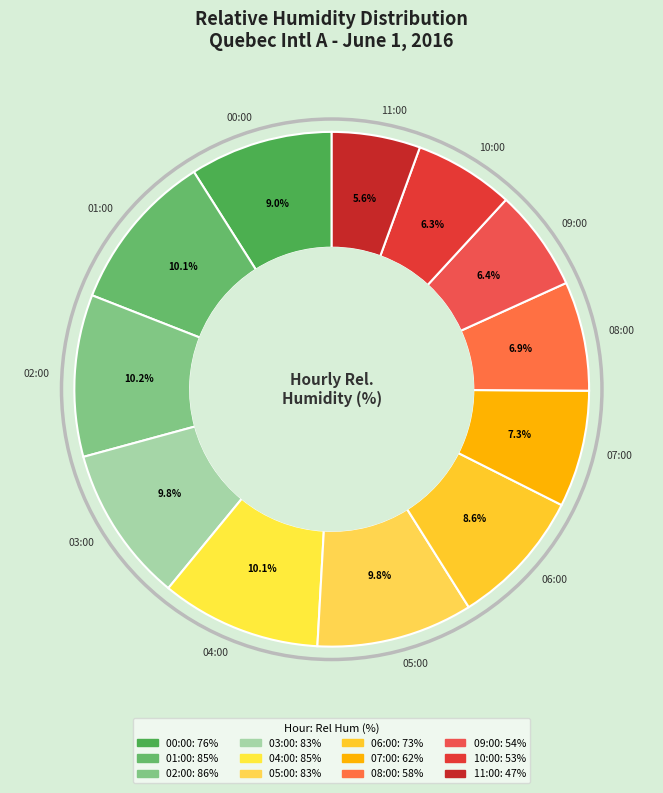

Approximately how many times larger is the value at 09:00 compared to 06:00?

0.7